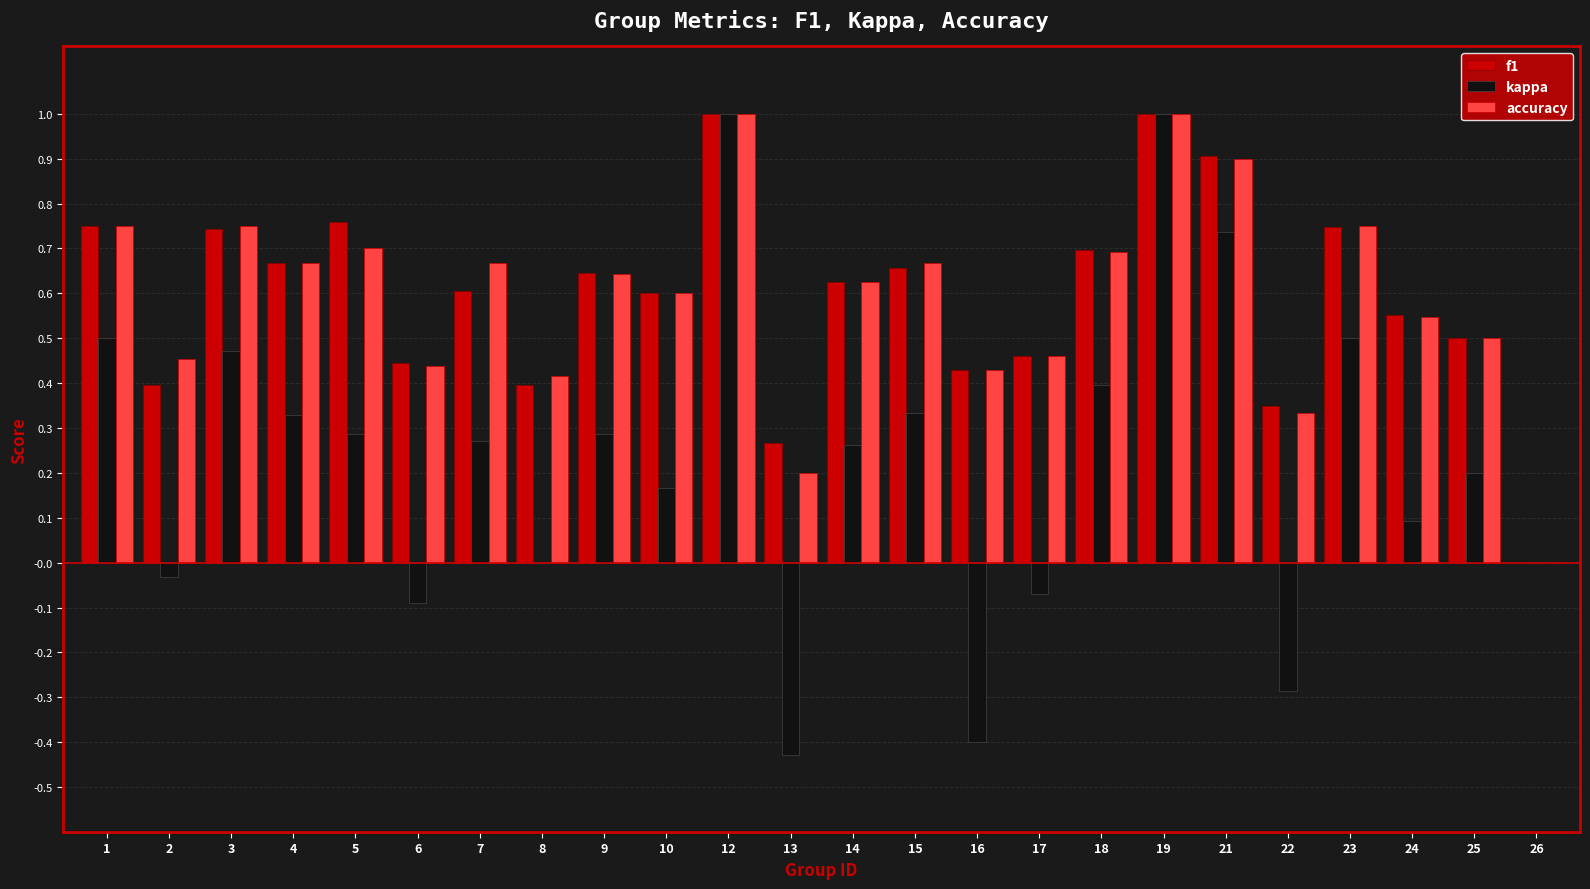

What is the sum of all kappa values?

5.5